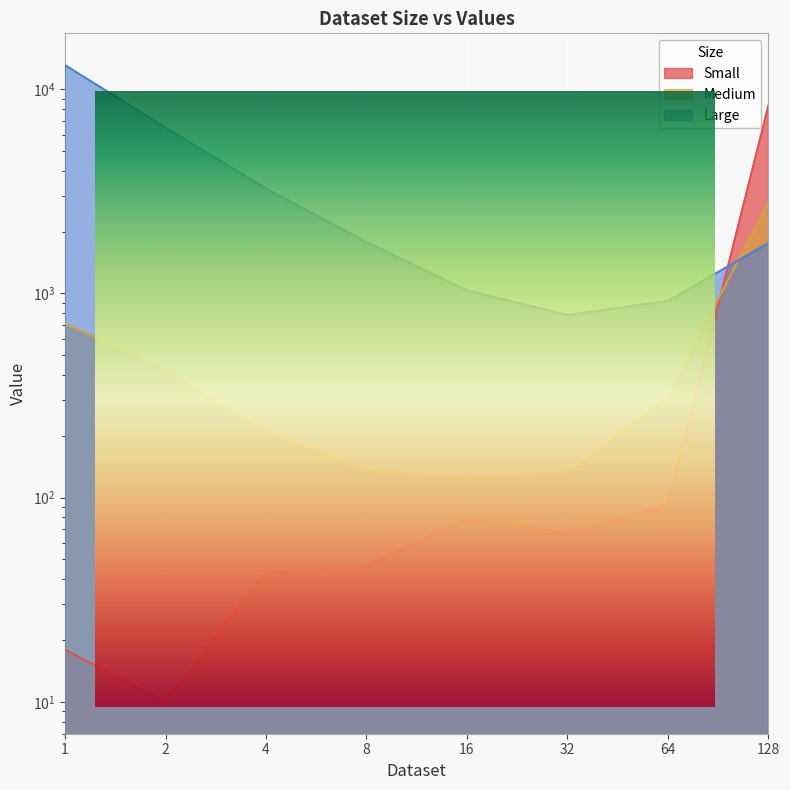

Read the Medium value at 16.0.

124